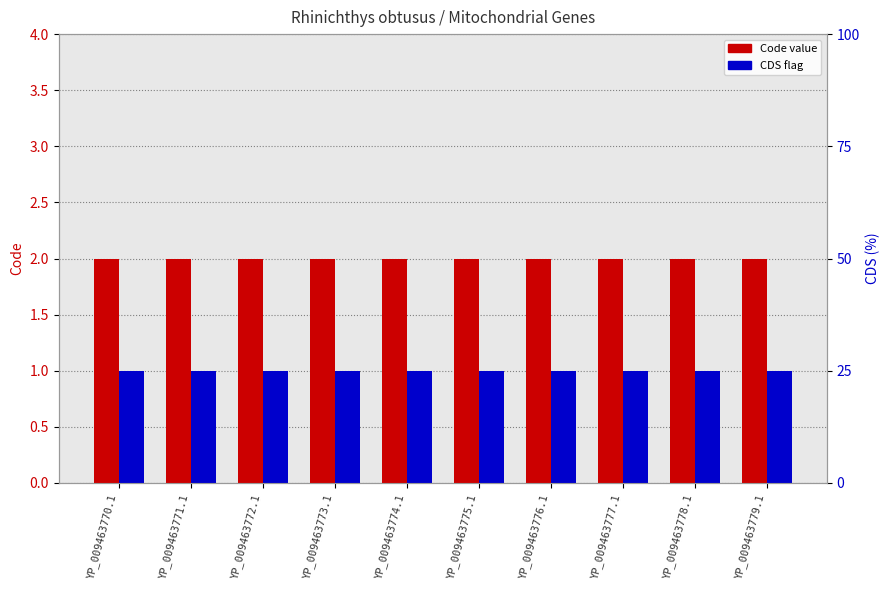

Between YP_009463779.1 and YP_009463777.1, which is larger?

YP_009463779.1